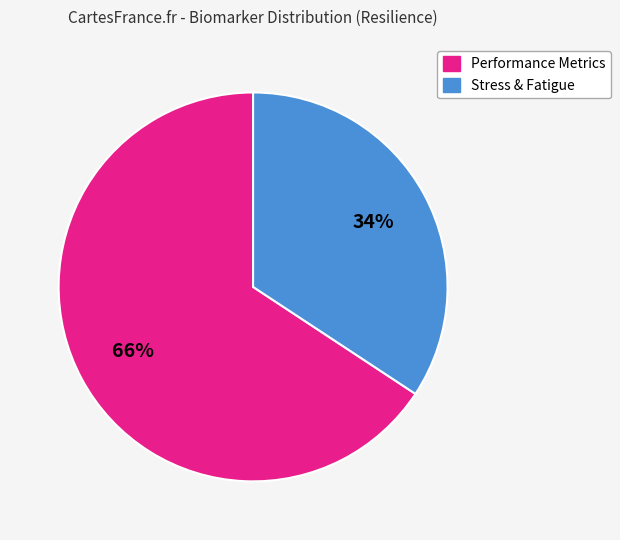

To the nearest percent, what is the average slice percentage?

50%